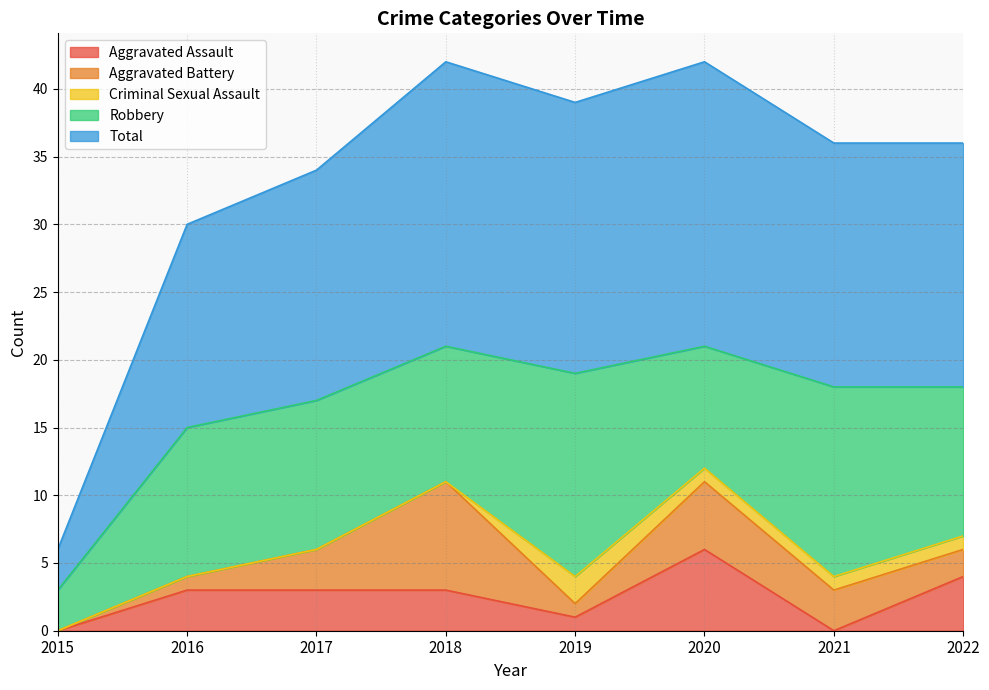

What is the value of the Aggravated Assault point at the 4th from the left?

3